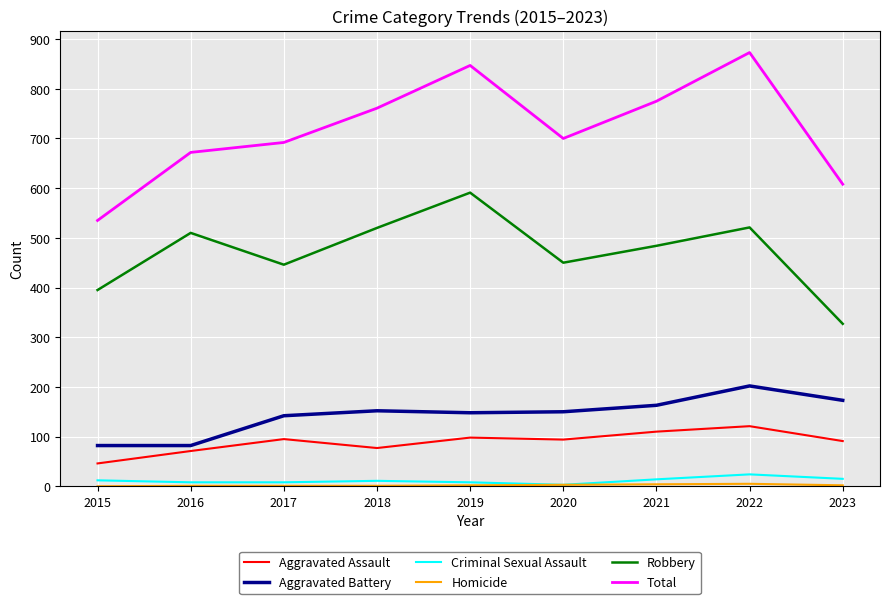

Which series has the largest total across all categories?

Total